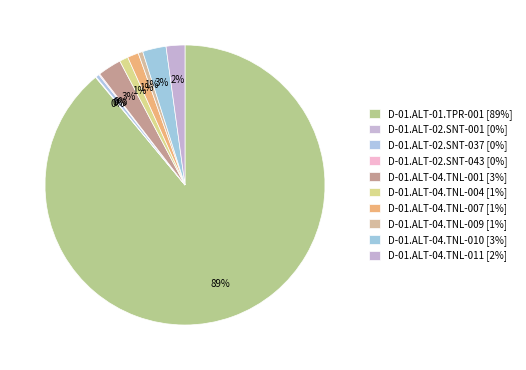

Is it true that D-01.ALT-04.TNL-001 is 3% of the pie?

True